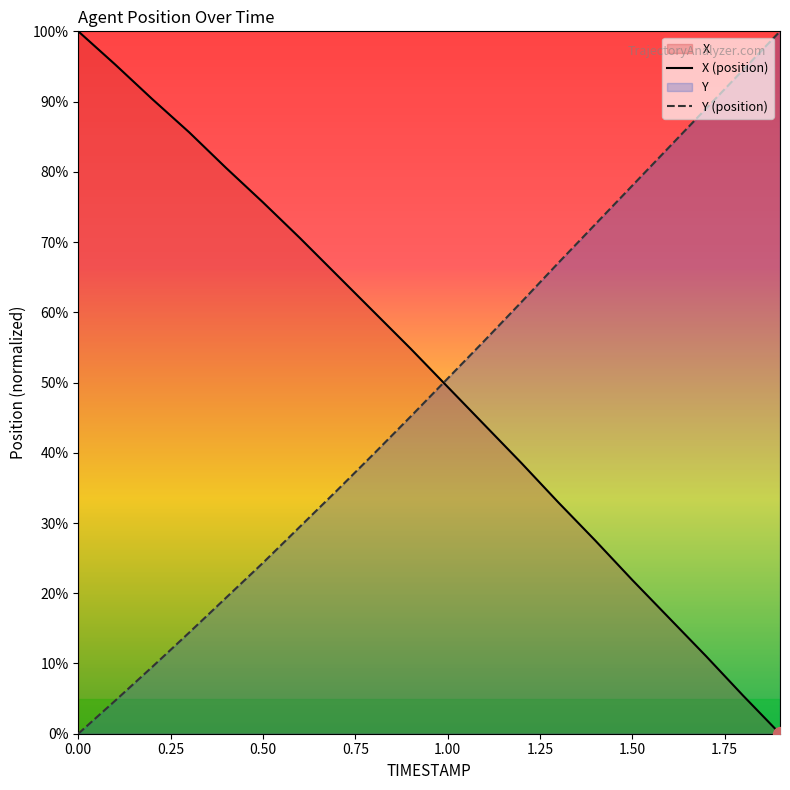

What is the maximum value for Y?

100.0